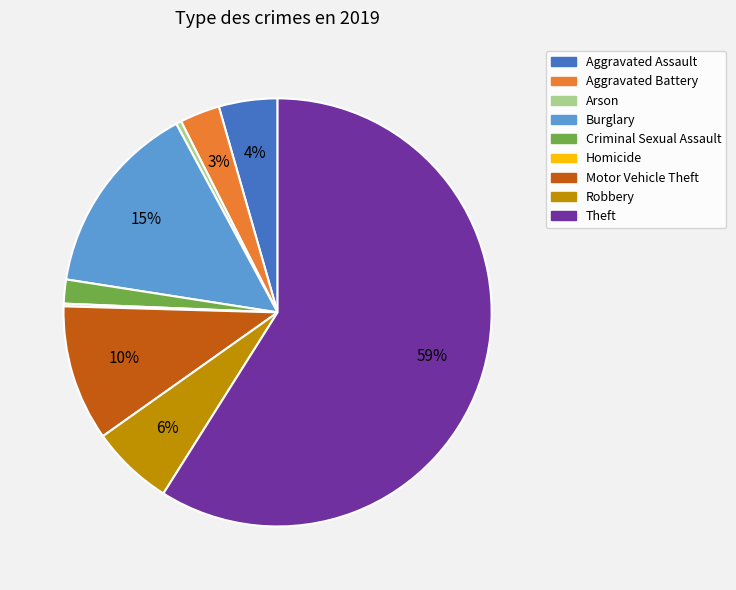

To the nearest percent, what is the average slice percentage?

11%